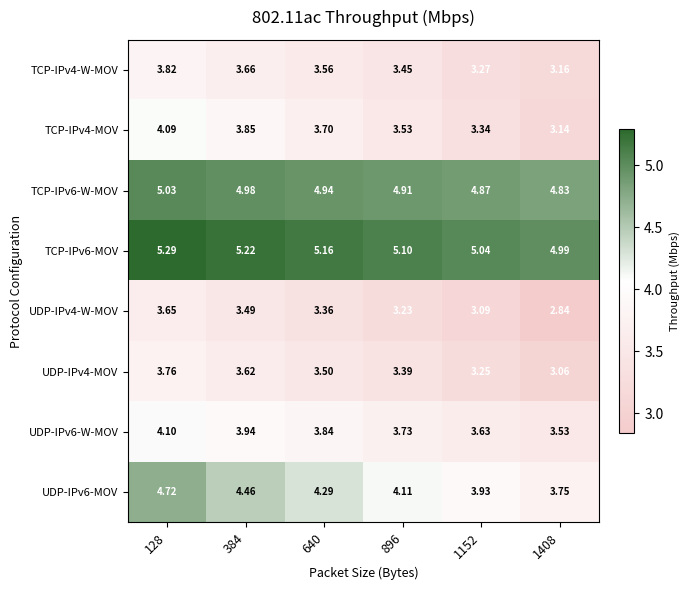

Count the number of data series in this chart.

8